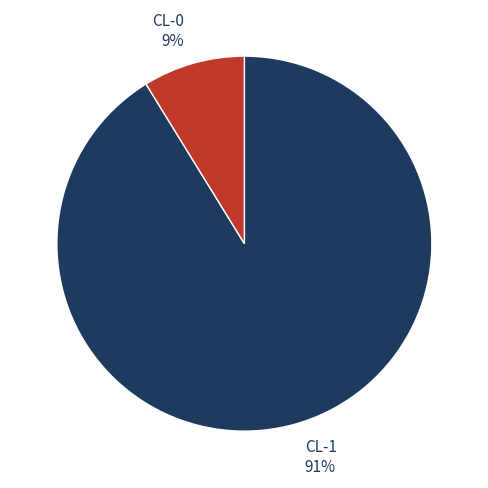

To the nearest percent, what is the difference between the CL-1 and CL-0 slice percentages?

82%